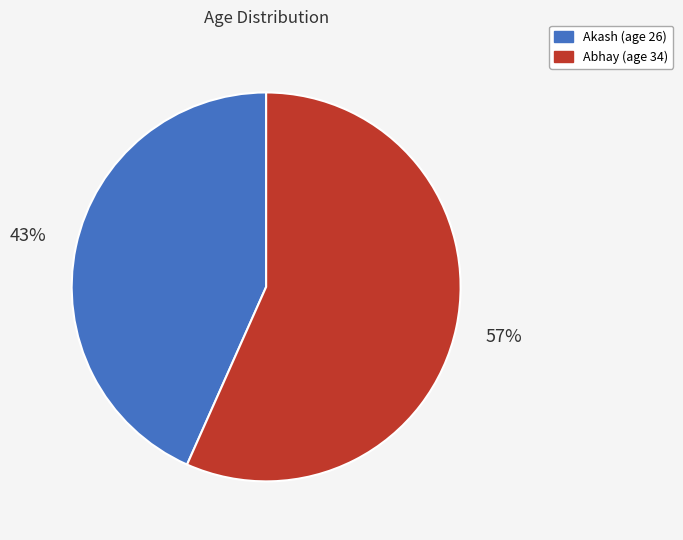

Is the sum of Akash and Abhay greater than half?

Yes